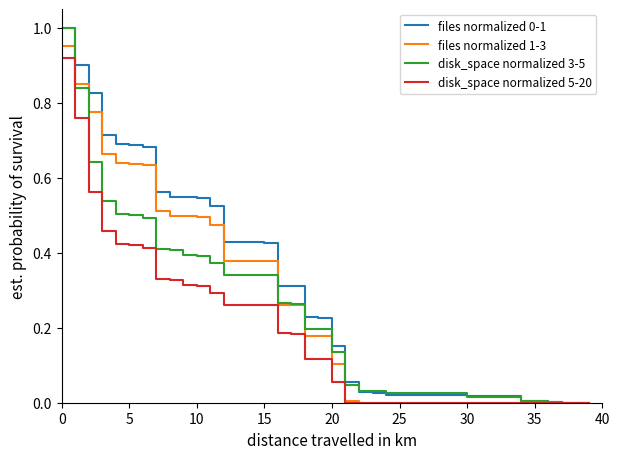

In disk_space normalized 3-5, how many points are lower than both neighbors (excluding endpoints)?

2